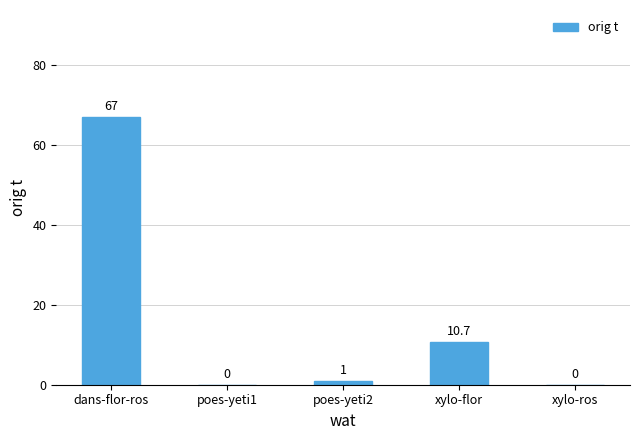

Is it true that the value at xylo-flor is 10.7?

True